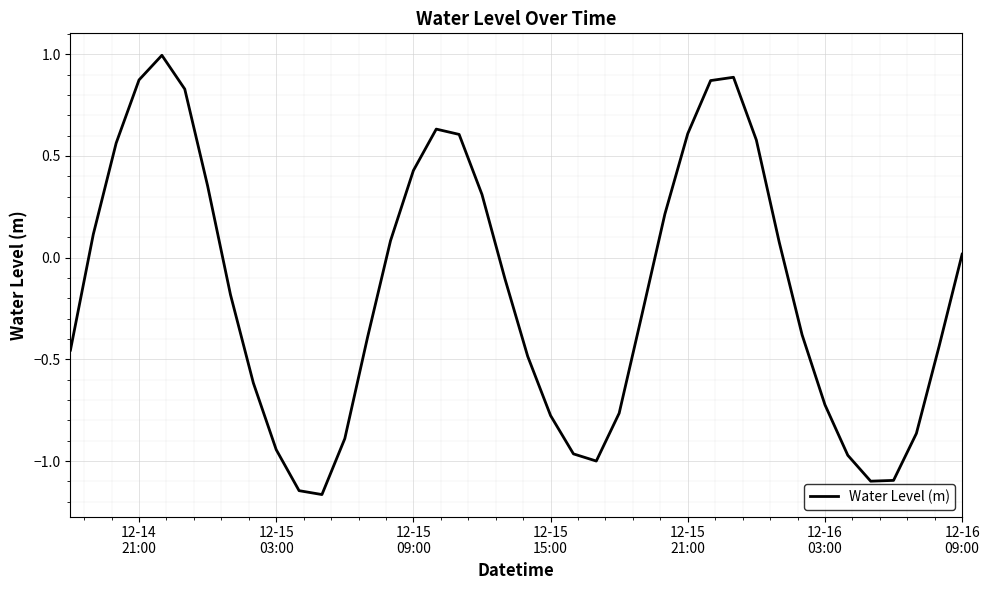

What is the difference between the maximum and minimum values?

2.2